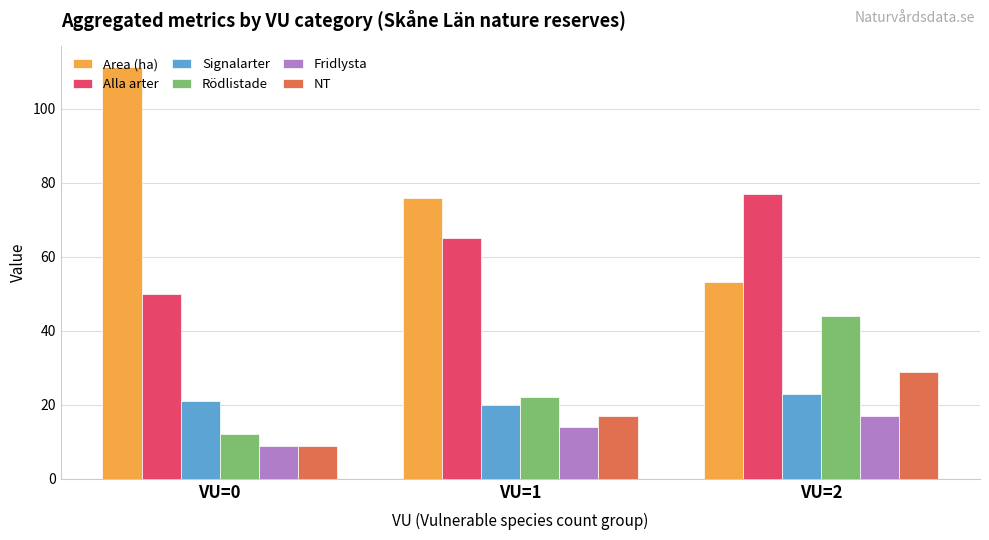

What is the spread (max minus min) of values at VU=1?

62.0